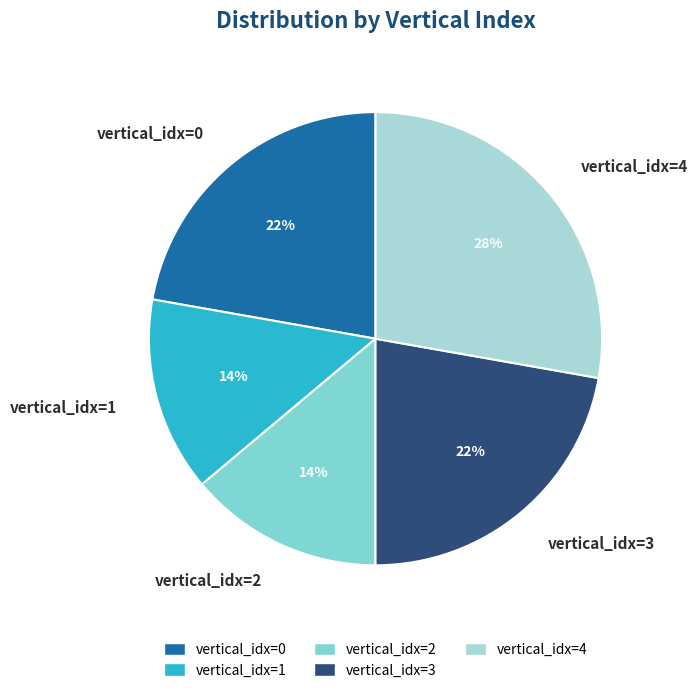

To the nearest percent, what is the average slice percentage?

20%